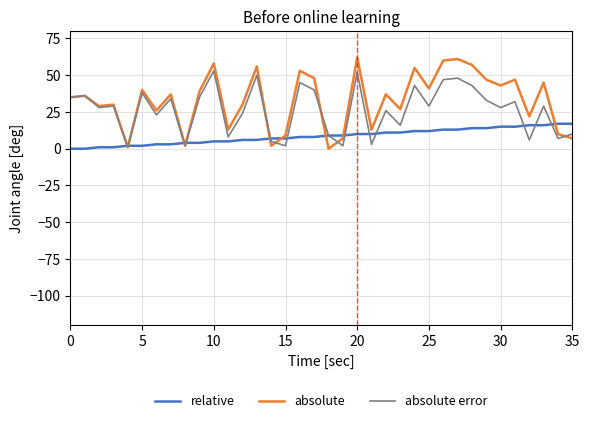

What is the maximum value for absolute error?

53